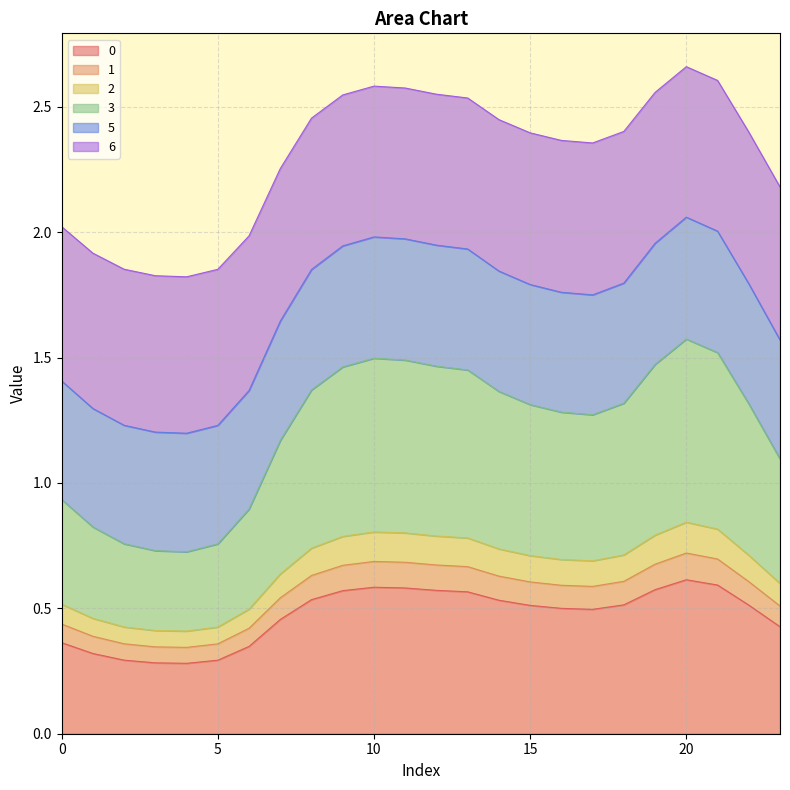

At how many categories does at least one series exceed 1?

24